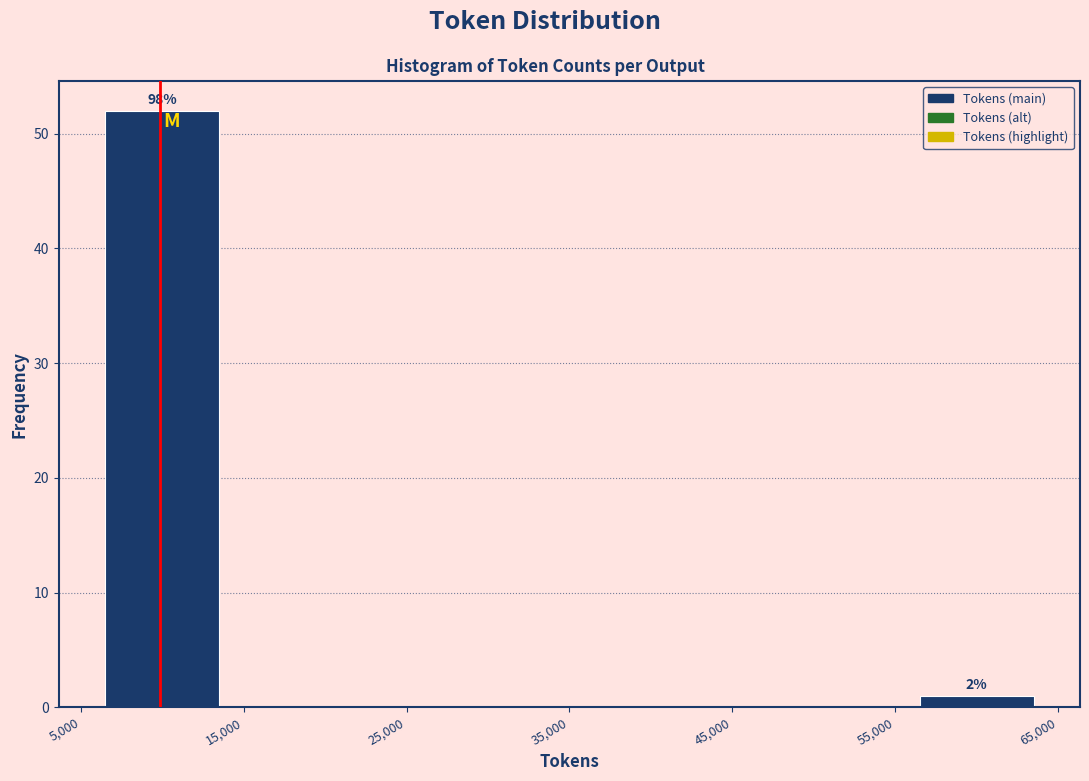

Which range on the x-axis has the tallest bar?

5,000 to 15,000